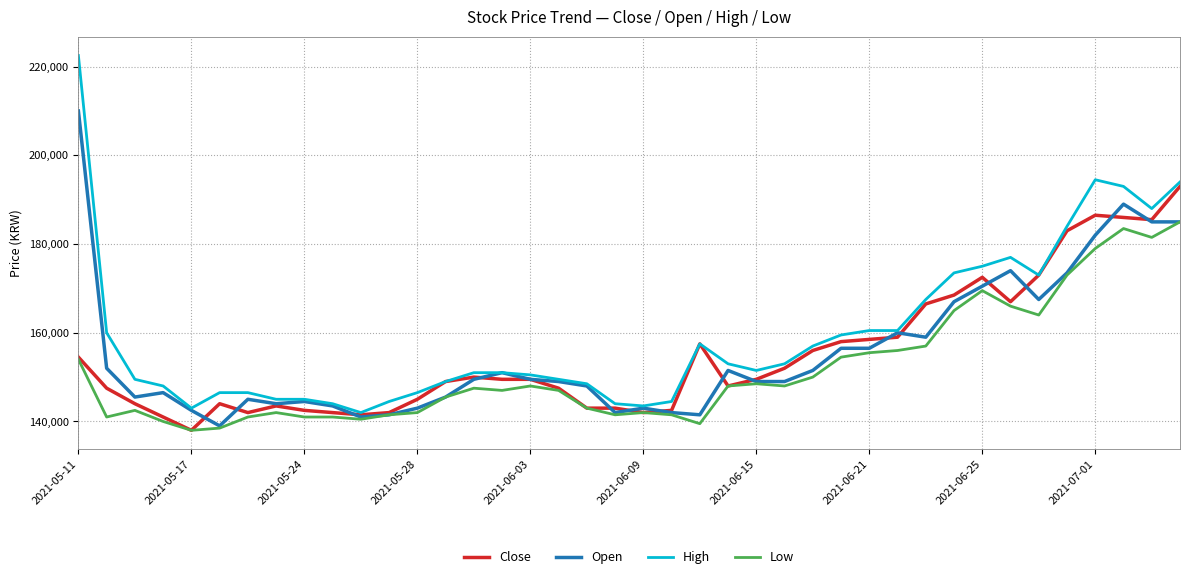

What is the greatest value displayed?

222500